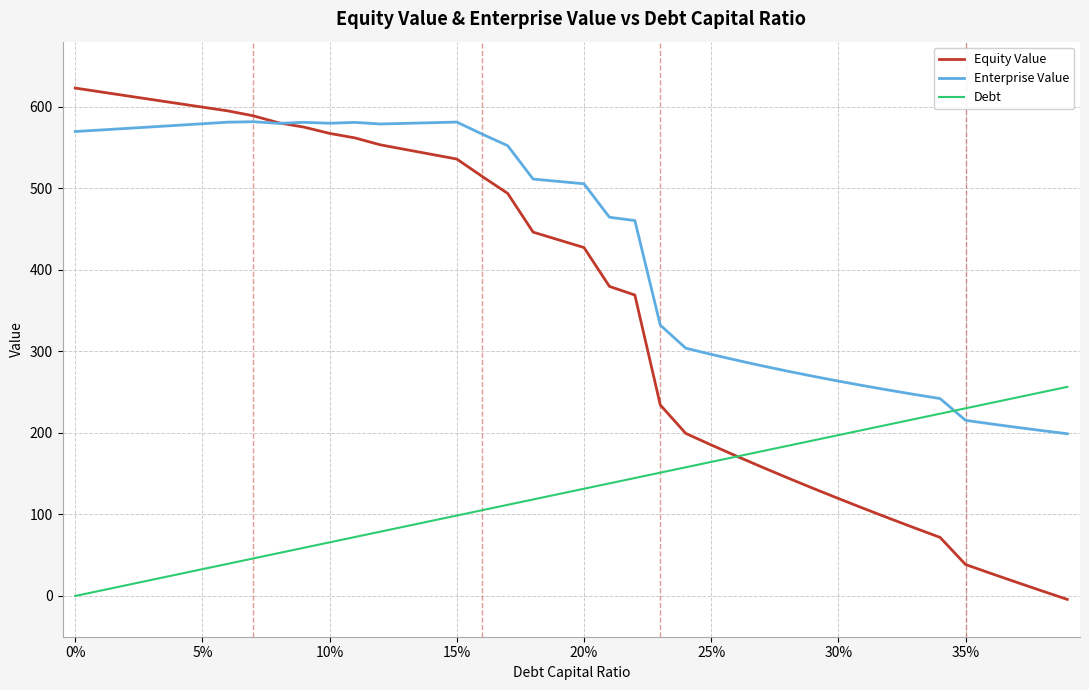

How many series are shown in this chart?

3